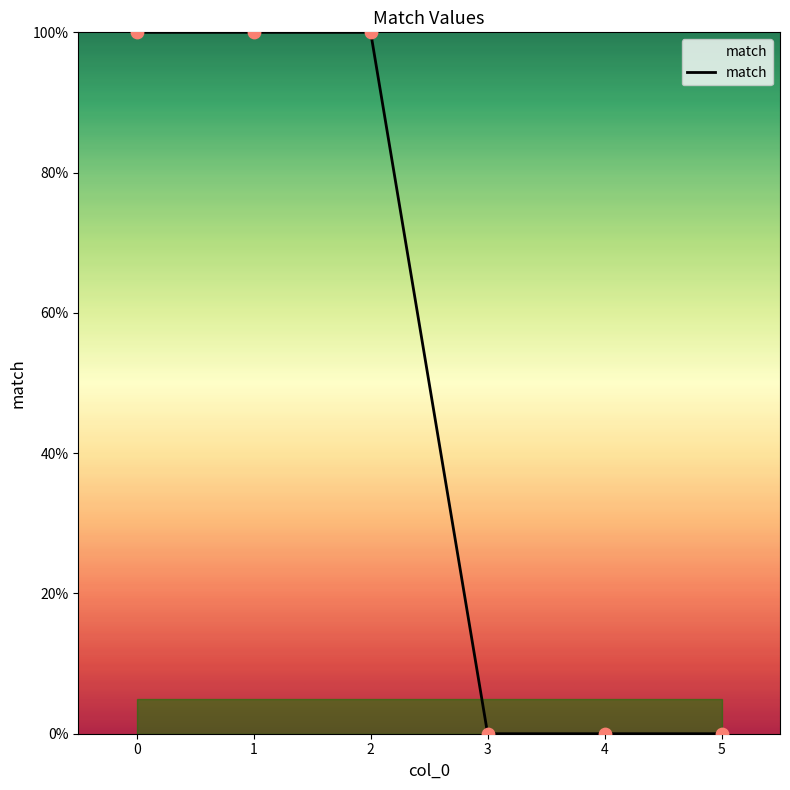

Which has a higher value, 4 or 3?

4